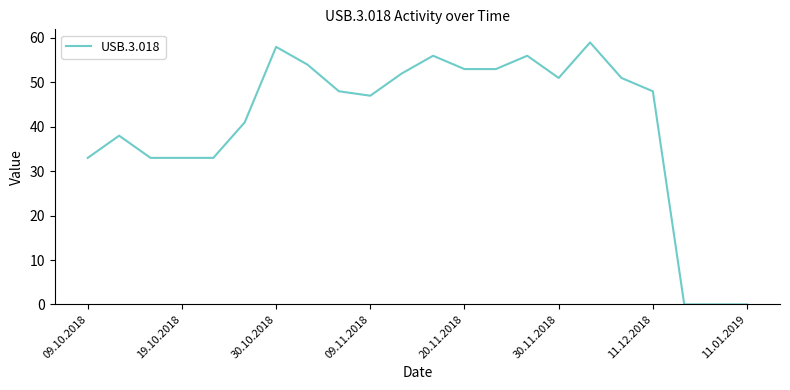

What is the maximum value shown in the chart?

59